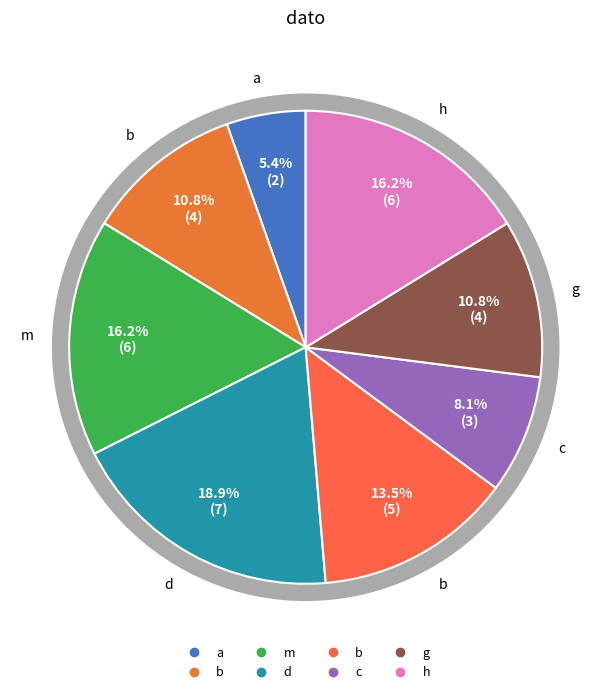

Between b and a, which is larger?

b